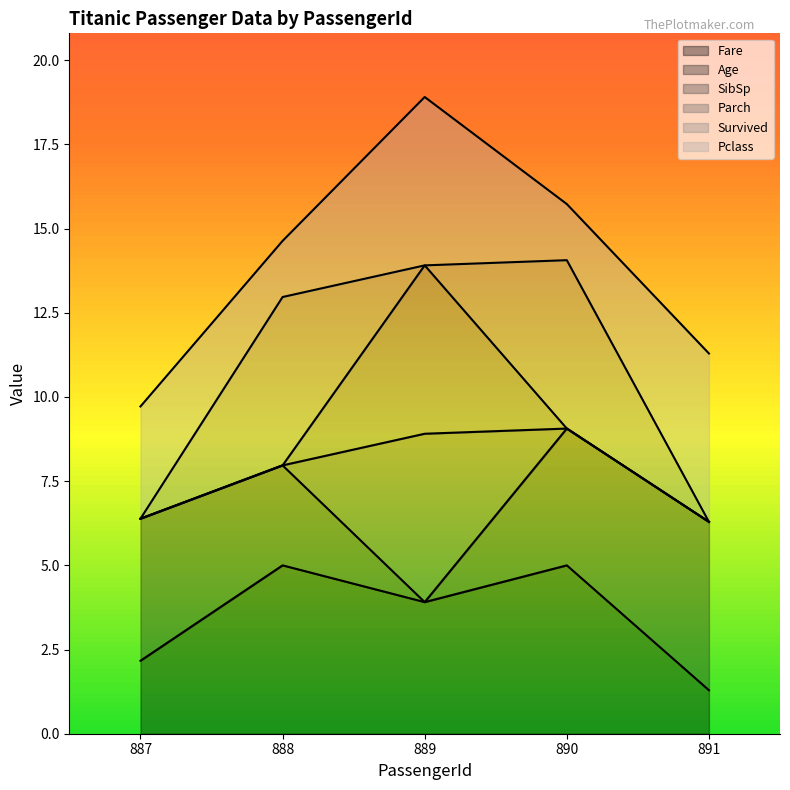

Rank the series at 888 from highest to lowest value.

Fare, Age, Survived, Pclass, SibSp, Parch